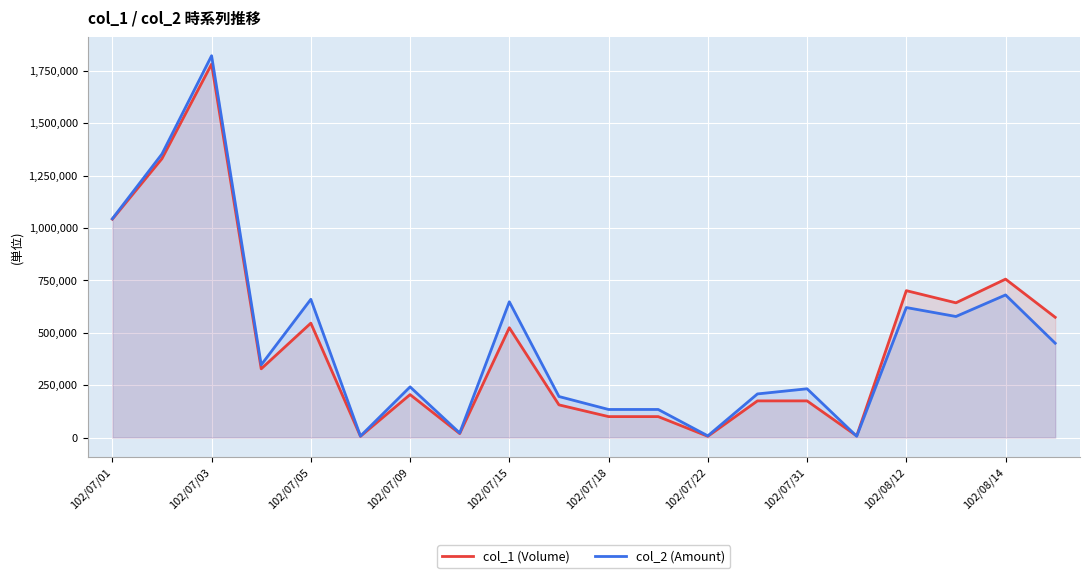

At which category is the sum across all series the highest?

102/07/03